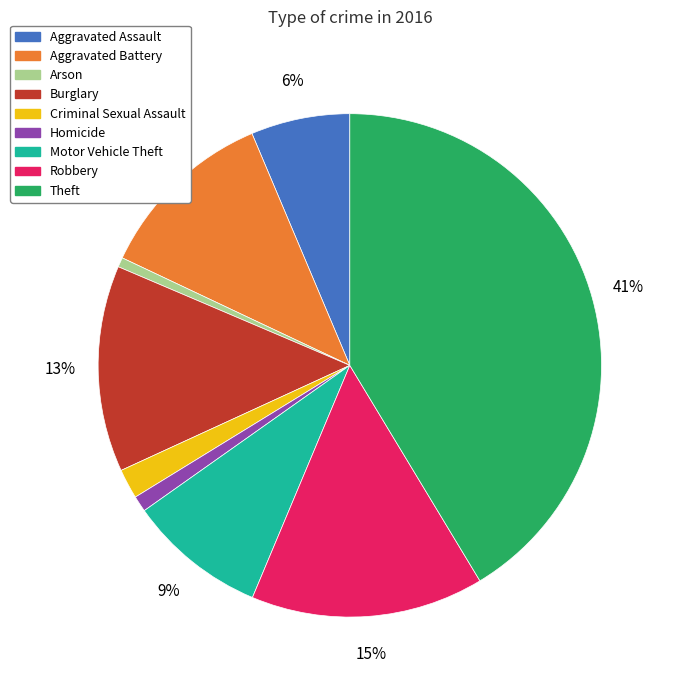

What percentage is the Robbery slice, to the nearest percent?

15%